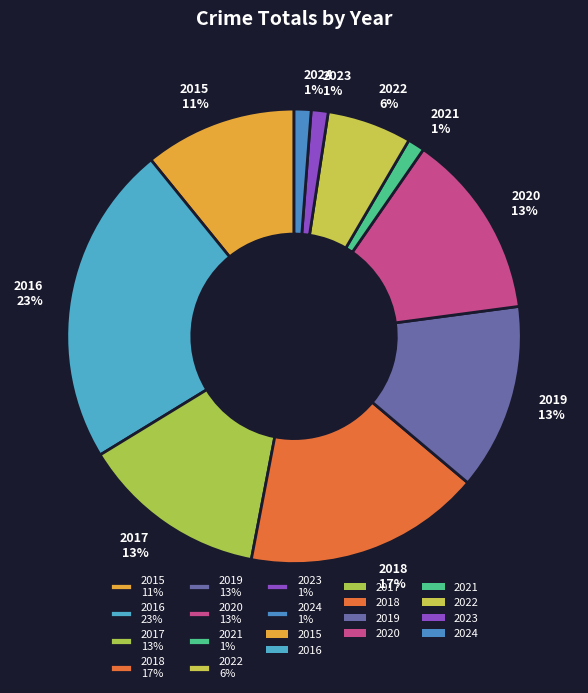

Do 2017 and 2023 together represent more than half of the pie?

No